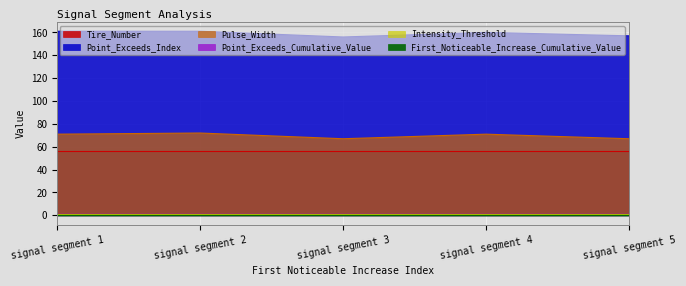

Where is the first local maximum for First_Noticeable_Increase_Cumulative_Value?

signal segment 4